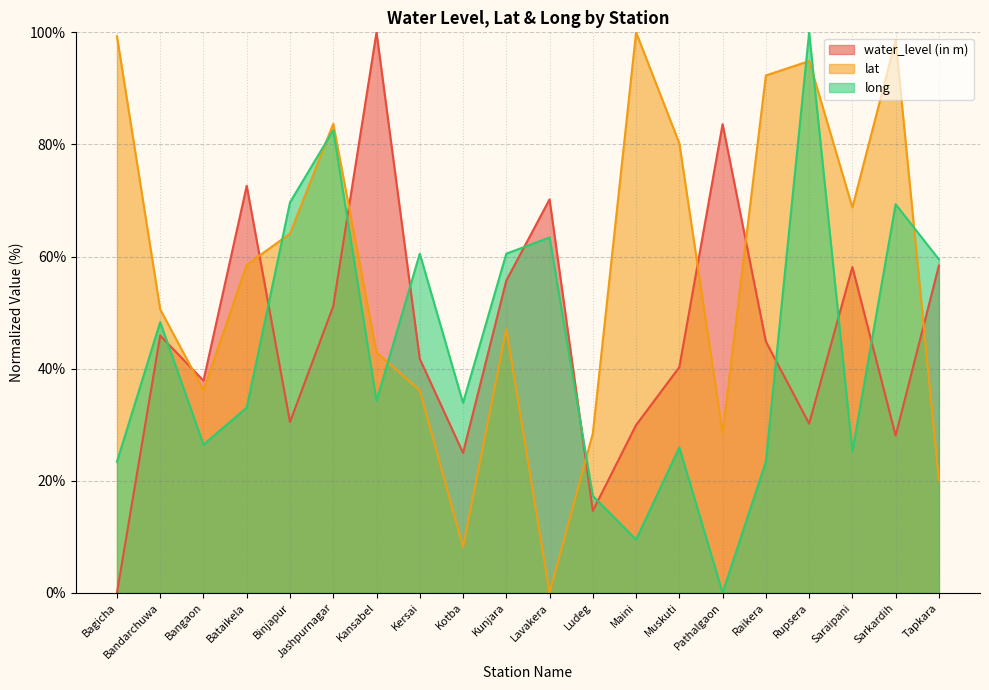

What is the difference between the lat values at Kunjara and Bandarchuwa?

3.5